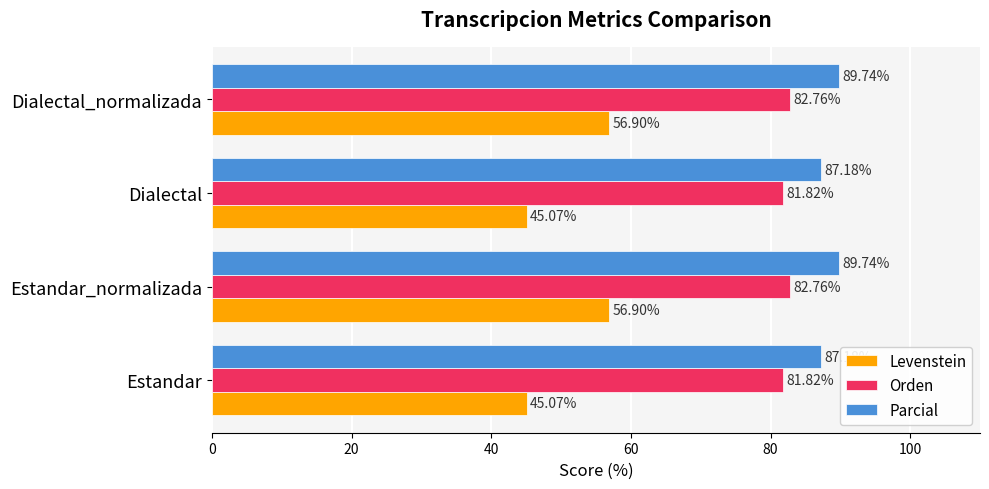

Between Estandar_normalizada and Dialectal, which series saw the biggest shift?

Levenstein